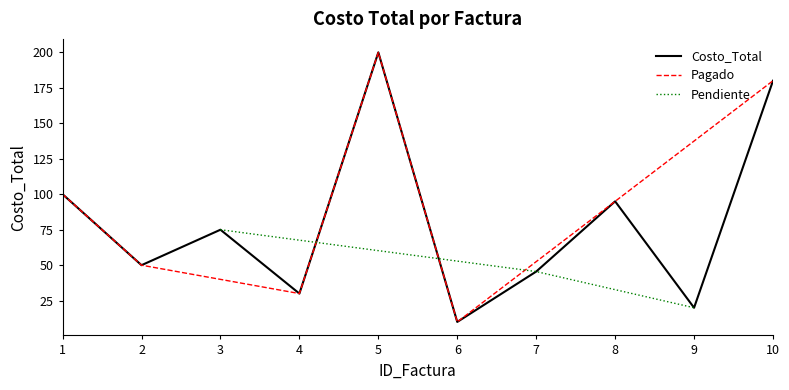

Which label corresponds to the smallest value in the chart?

6